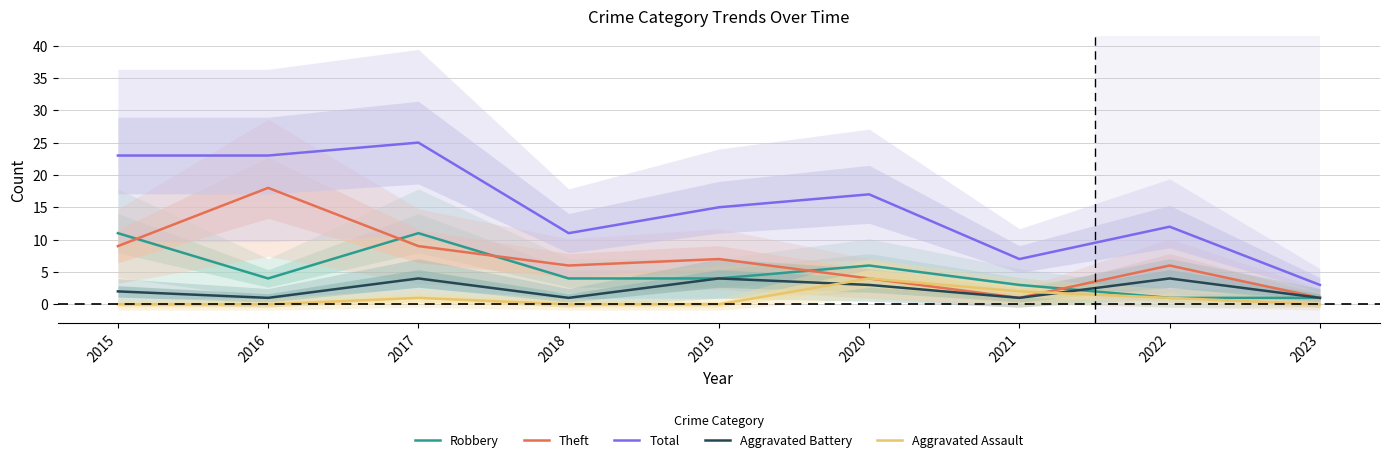

How many values in the Aggravated Battery series are below 2?

4